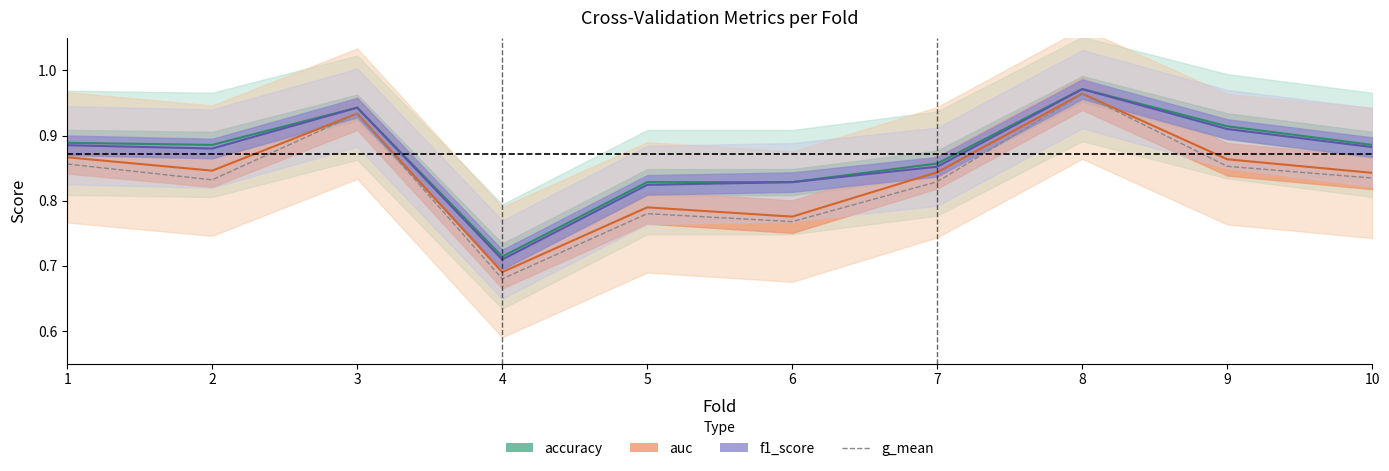

What is the highest value of the auc series?

1.0